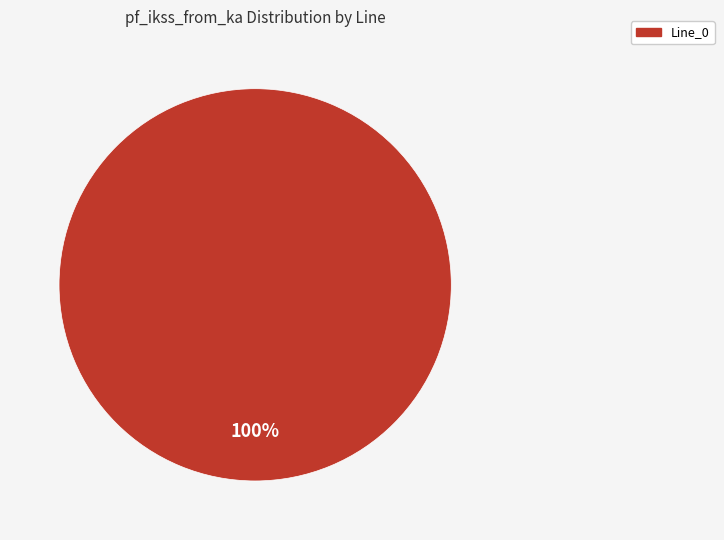

Is there a majority slice in this chart?

Yes